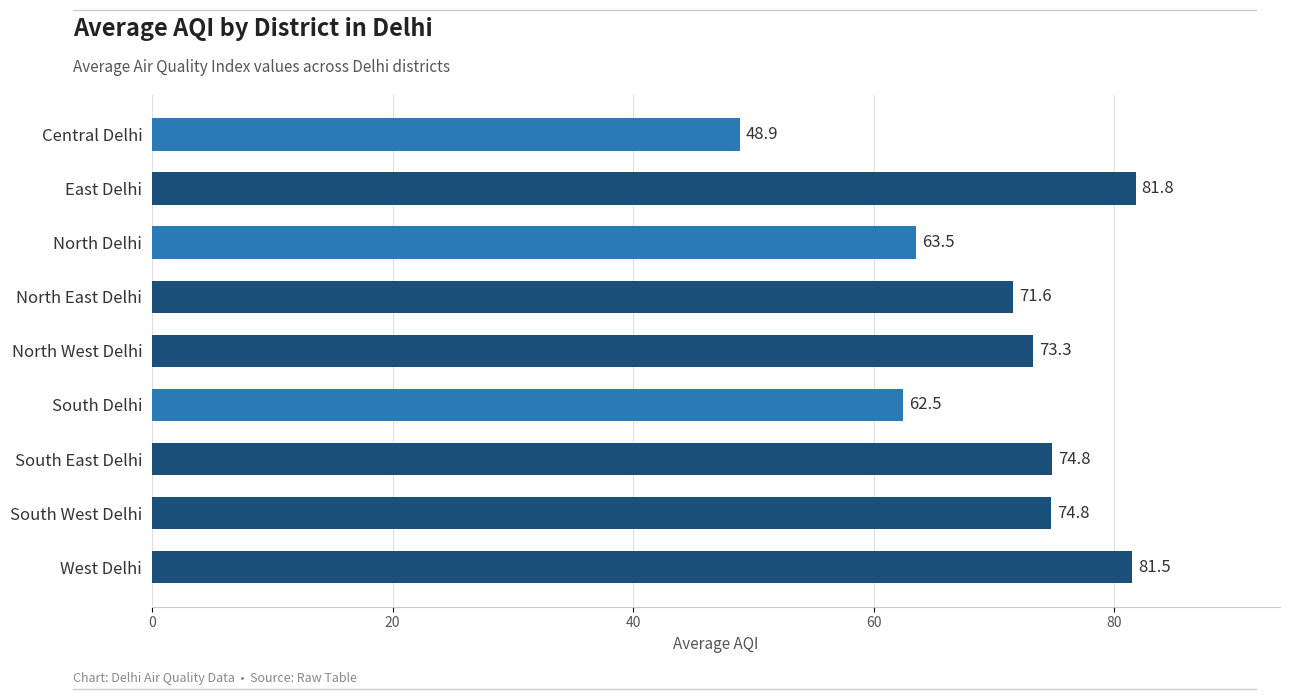

How many series are shown in this chart?

1